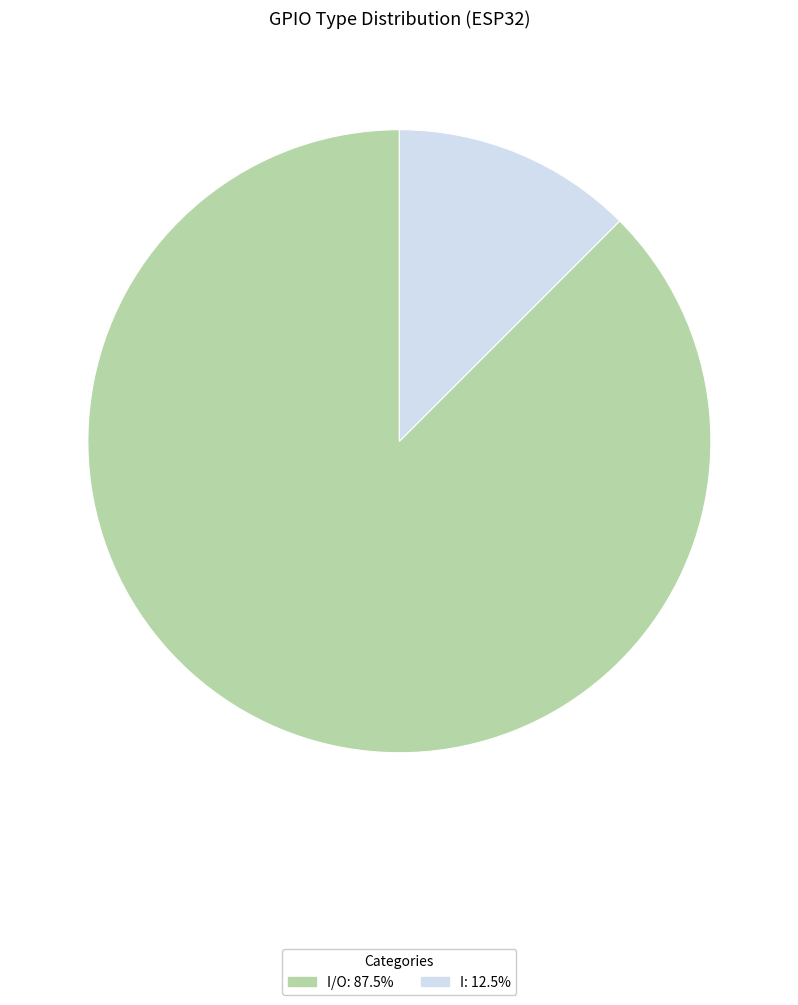

Does I: 12.5% account for over 50% of the chart?

No